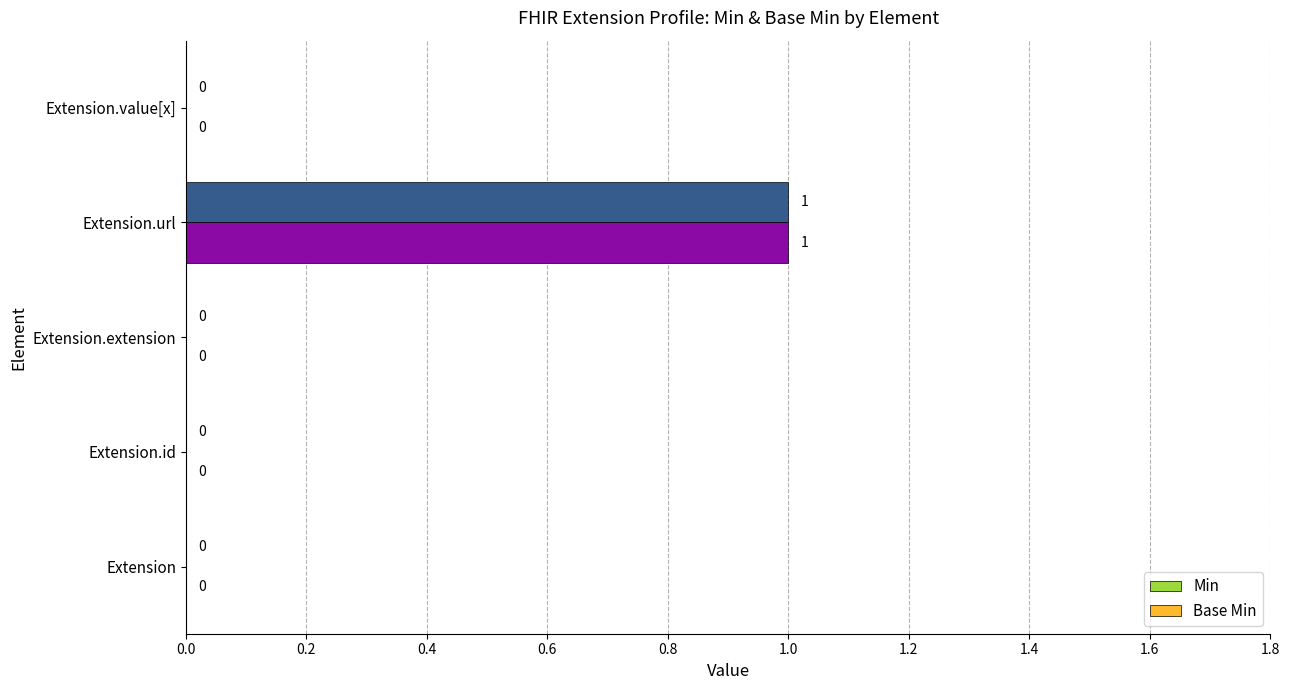

Is it true that Base Min equals 0 at Extension.extension?

True